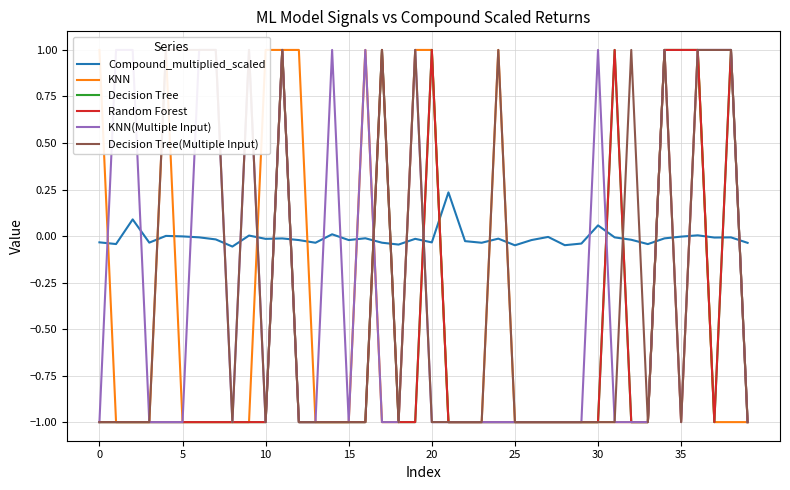

Count the KNN(Multiple Input) values in the range -1 to 1.

40